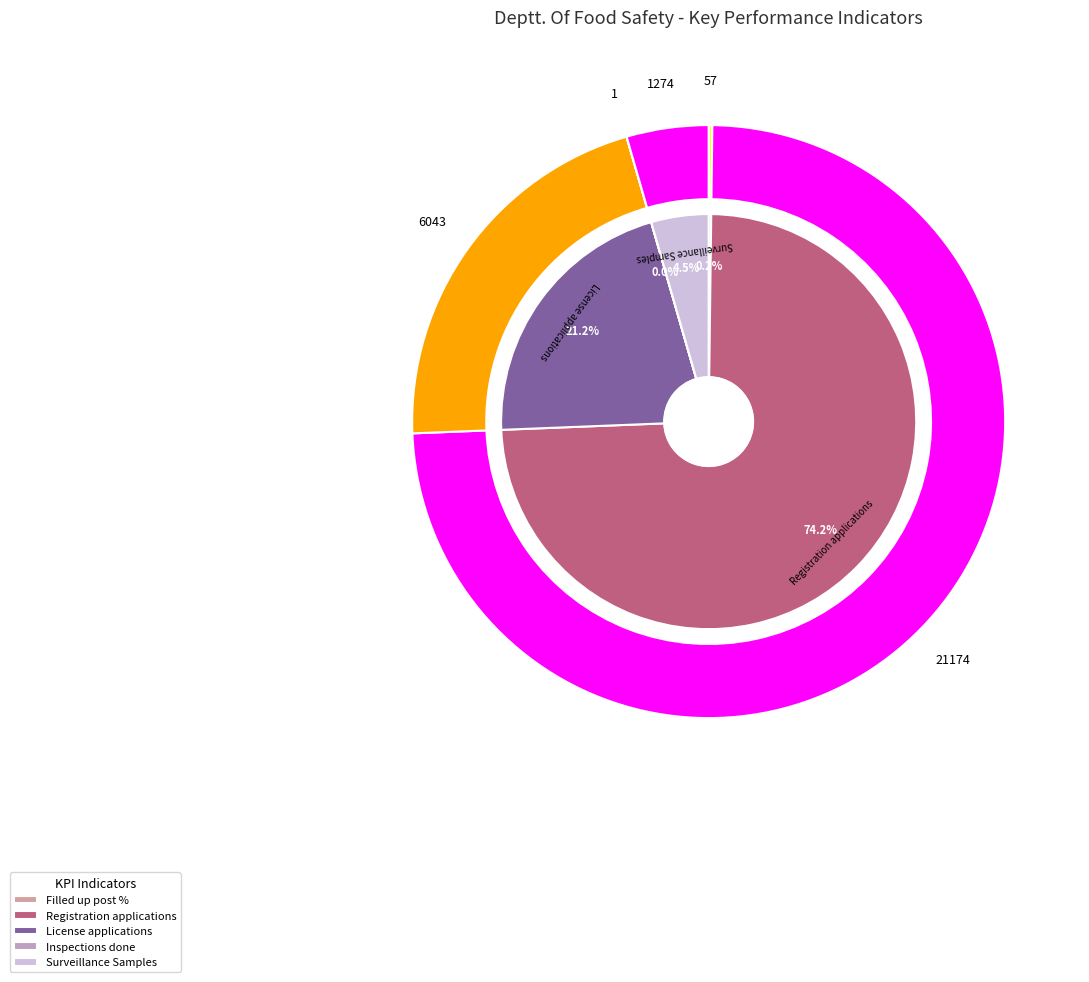

Combined, what portion of the pie is Number of applications received for License and Percentage of filled up post against sanctioned post?

21.4%